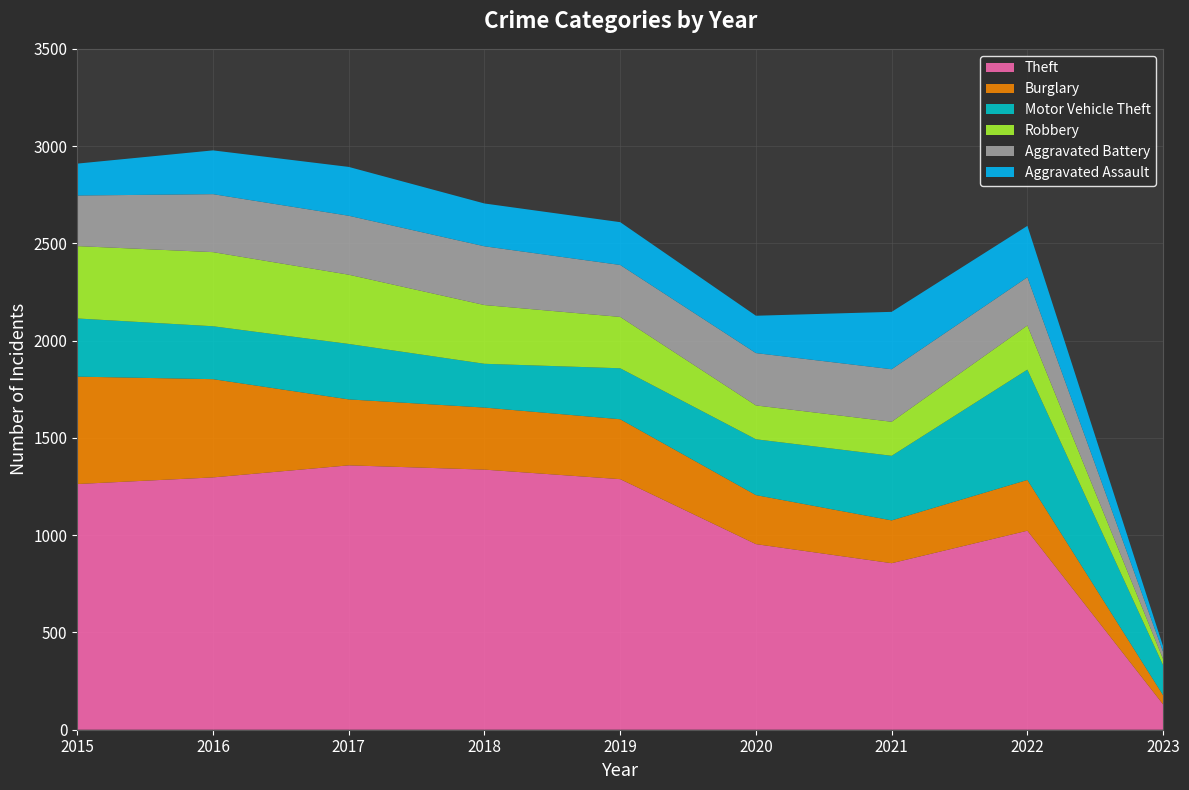

Reading left to right, list all the values displayed in this chart.

Theft: 1263	1297	1359	1337	1288	954	856	1023	130
Burglary: 552	505	339	319	308	252	220	261	47
Motor Vehicle Theft: 299	272	285	225	262	287	332	567	154
Robbery: 372	381	356	302	264	174	175	227	32
Aggravated Battery: 260	298	303	302	267	269	270	248	37
Aggravated Assault: 164	225	251	220	220	192	295	264	28